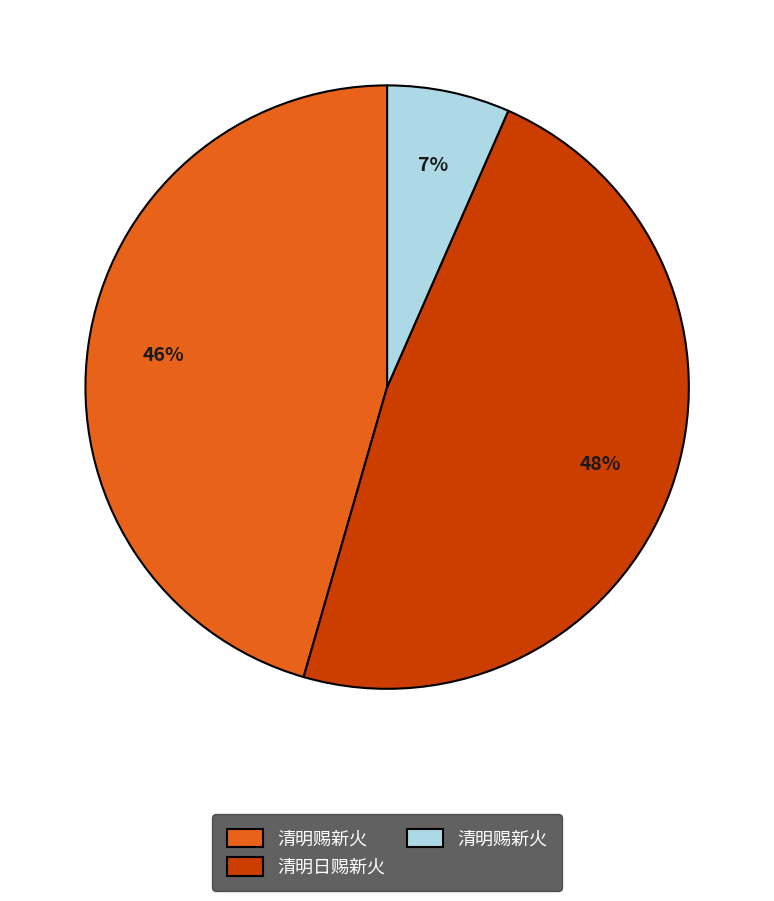

To the nearest percent, what is the difference between the largest and smallest slice percentages?

41%